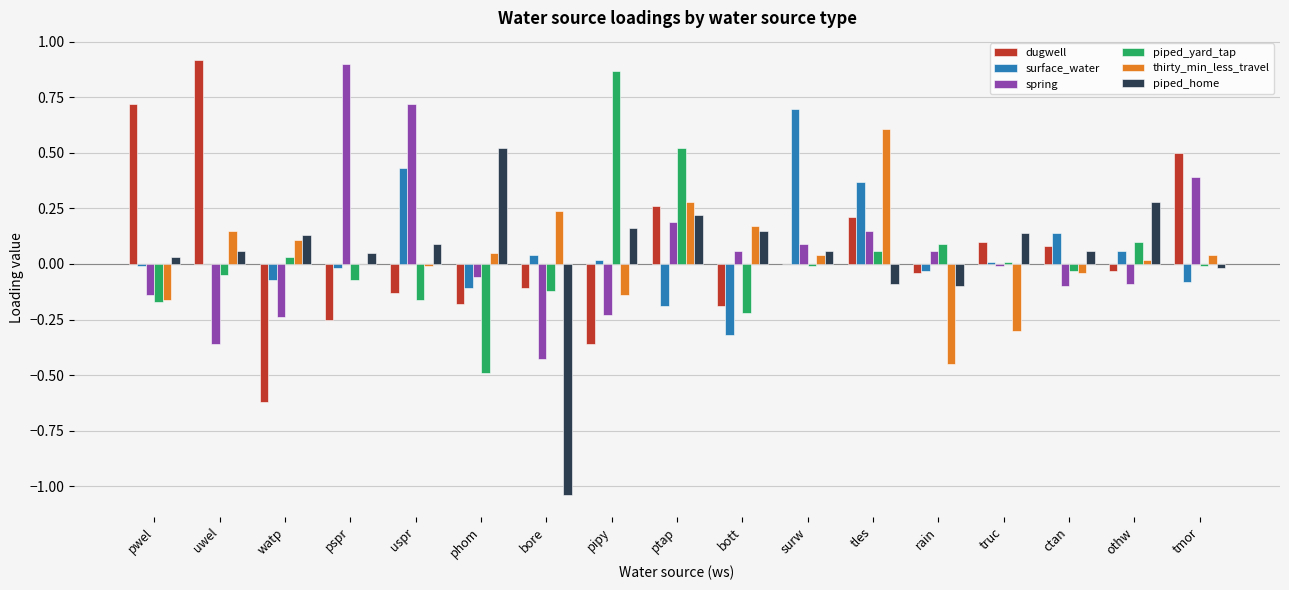

Between uwel and tles, which series saw the biggest shift?

dugwell